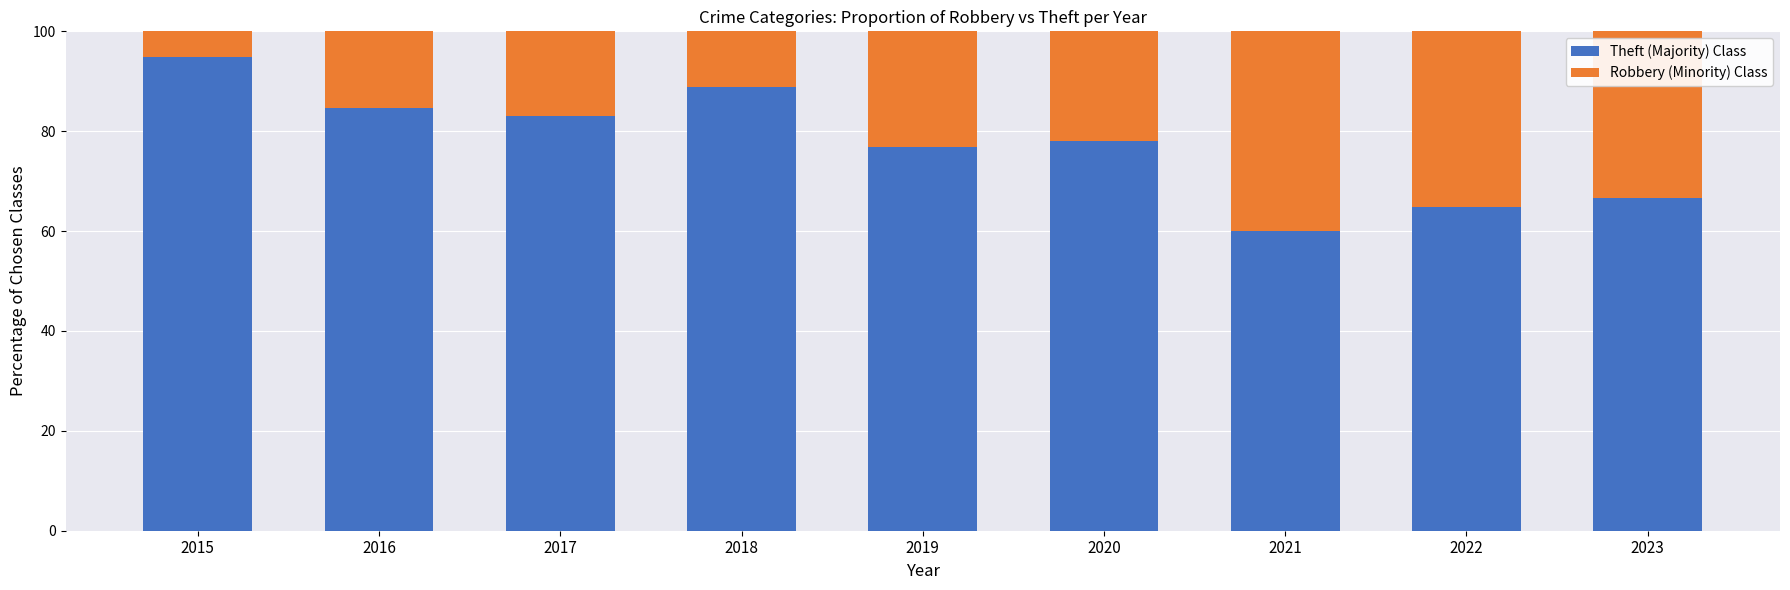

The Theft (Majority) Class series shows 88.9 at 2018. True or false?

True